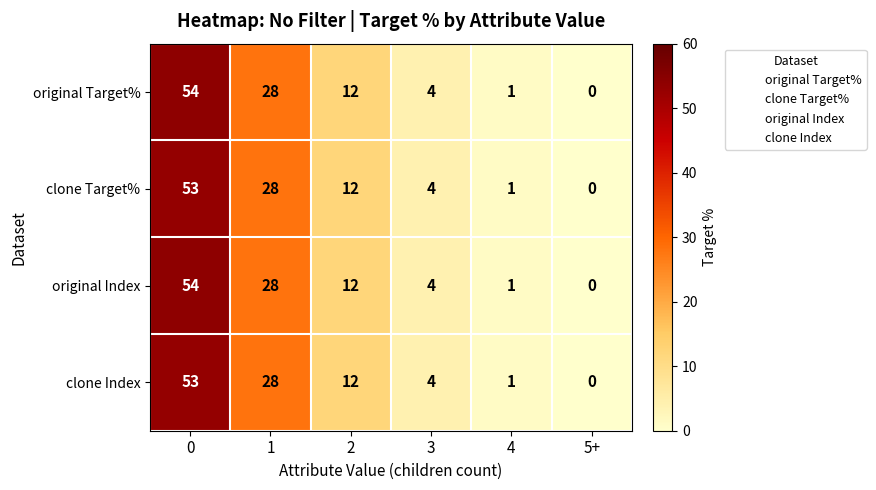

What is the difference between the original Target% values at 5+ and 3?

4